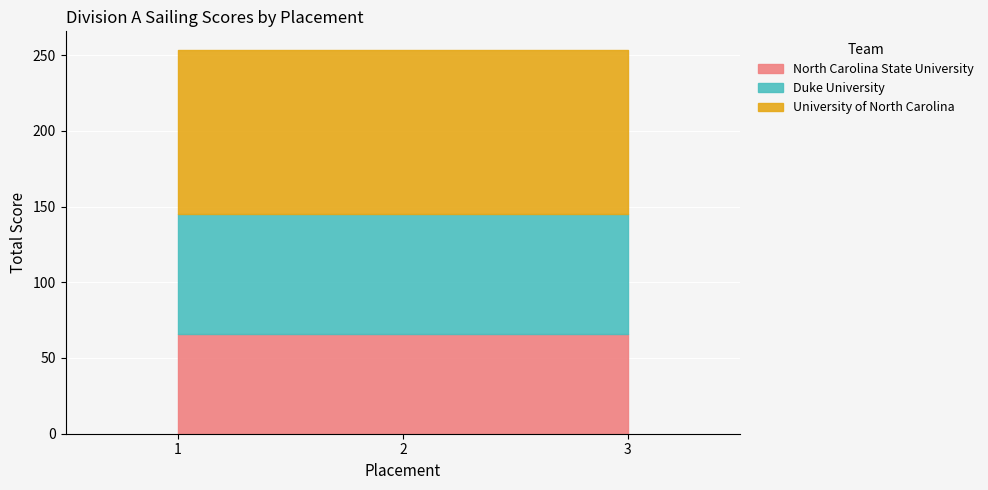

Which label corresponds to the smallest value in the chart?

1